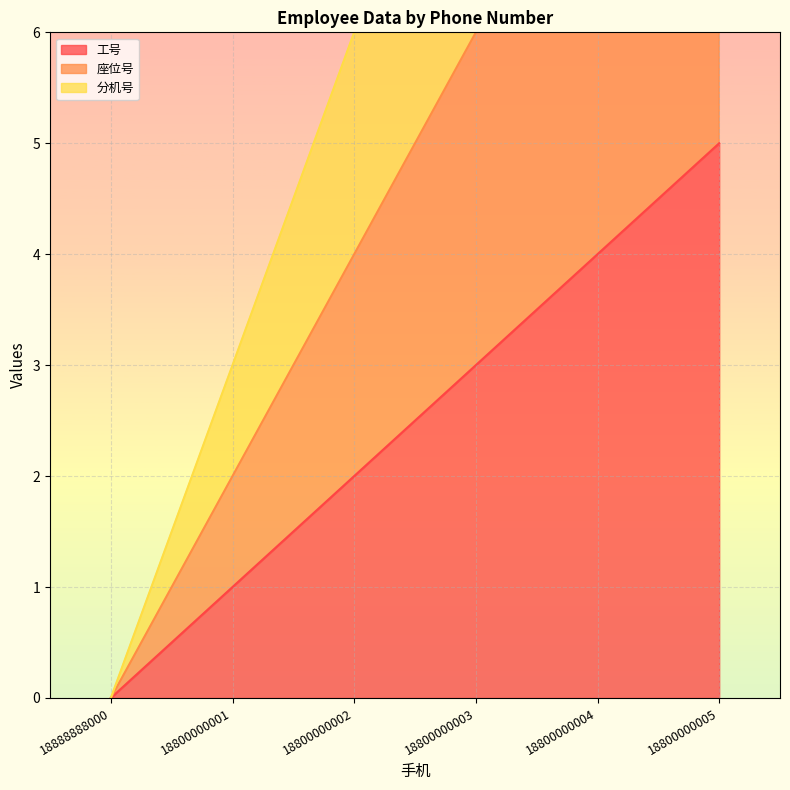

What are all the series names shown in the legend?

工号, 座位号, 分机号